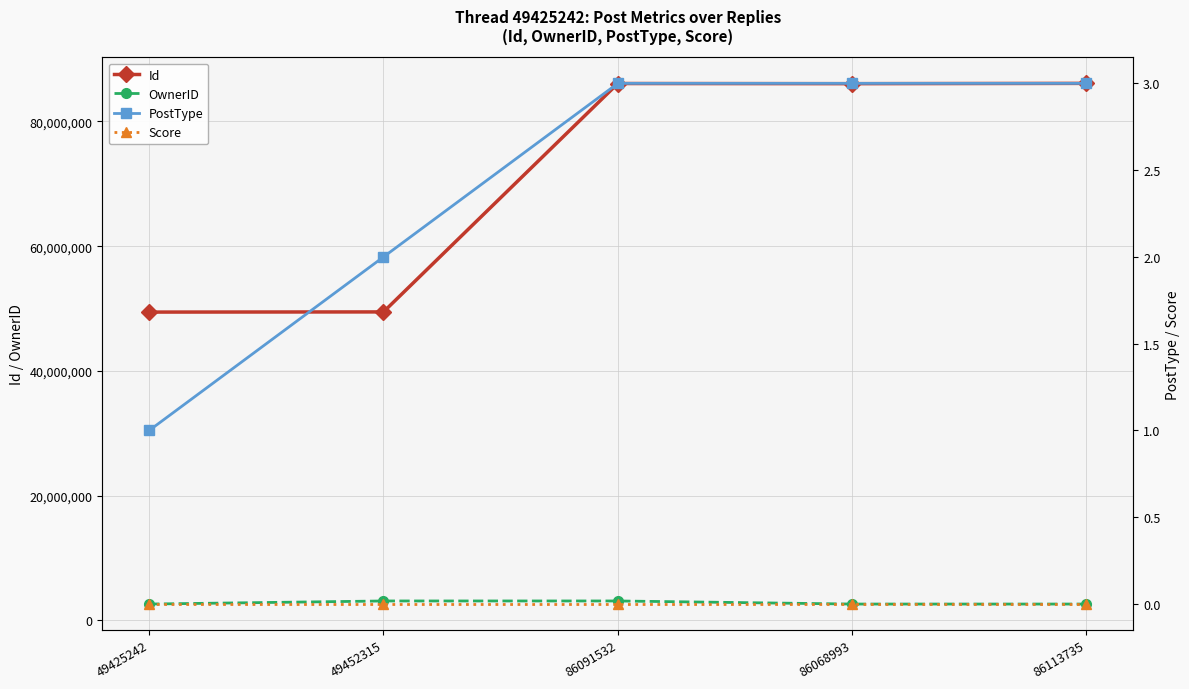

Reading left to right, transcribe all the data shown in this chart.

Id: 49425242=49425242	49452315=49452315	86091532=86091532	86068993=86068993	86113735=86113735
OwnerID: 49425242=2590014	49452315=3083468	86091532=3083468	86068993=2590014	86113735=2590014
PostType: 49425242=1	49452315=2	86091532=3	86068993=3	86113735=3
Score: 49425242=0	49452315=0	86091532=0	86068993=0	86113735=0